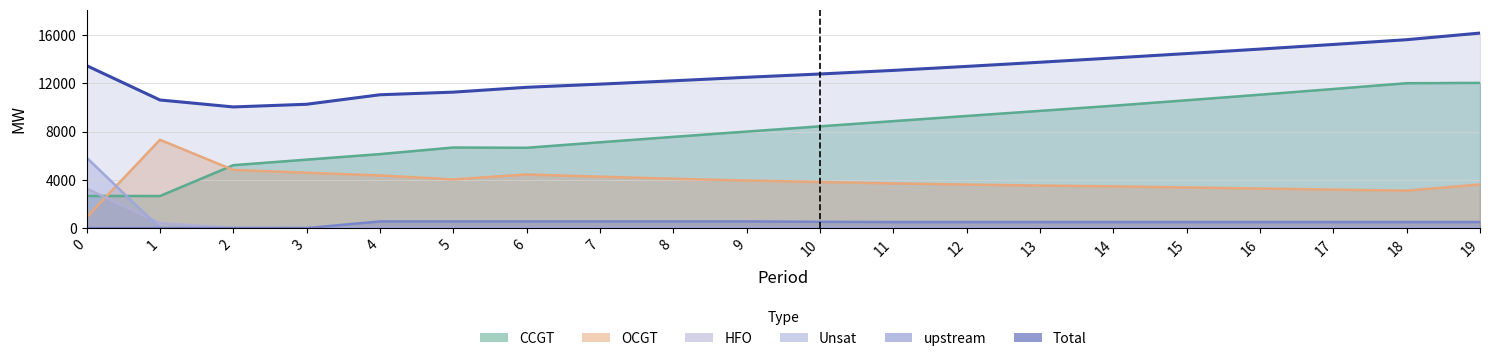

True or false: HFO and upstream cross at least once.

False